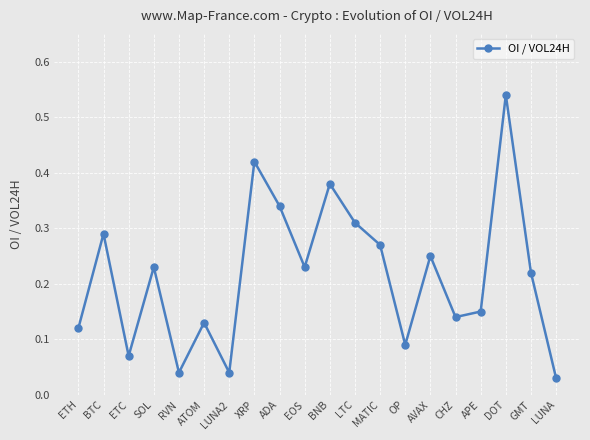

How many distinct data groups are displayed?

1